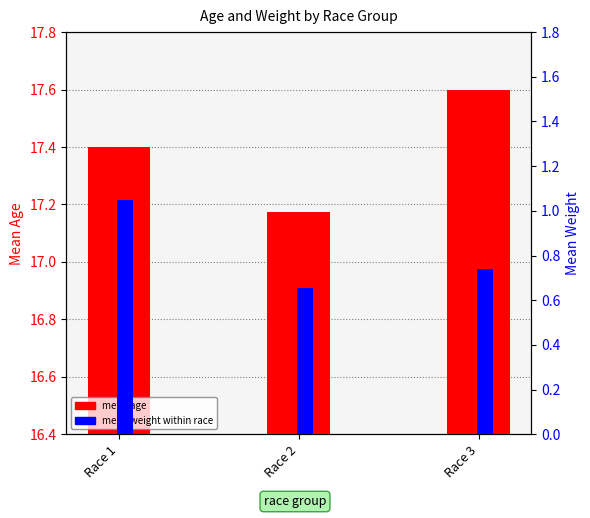

How many mean weight values are between 0 and 1?

2